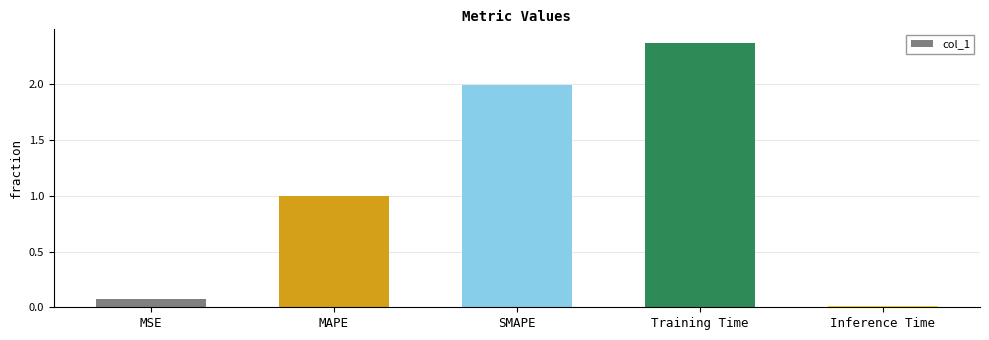

Which label corresponds to the largest value in the chart?

Training Time